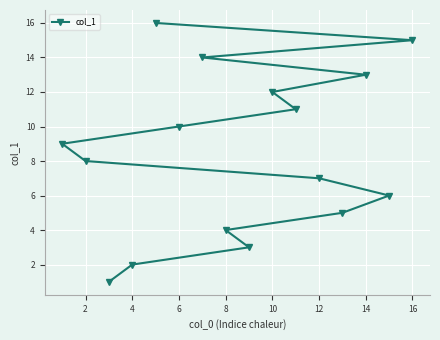

At which label is the value closest to 8?

2